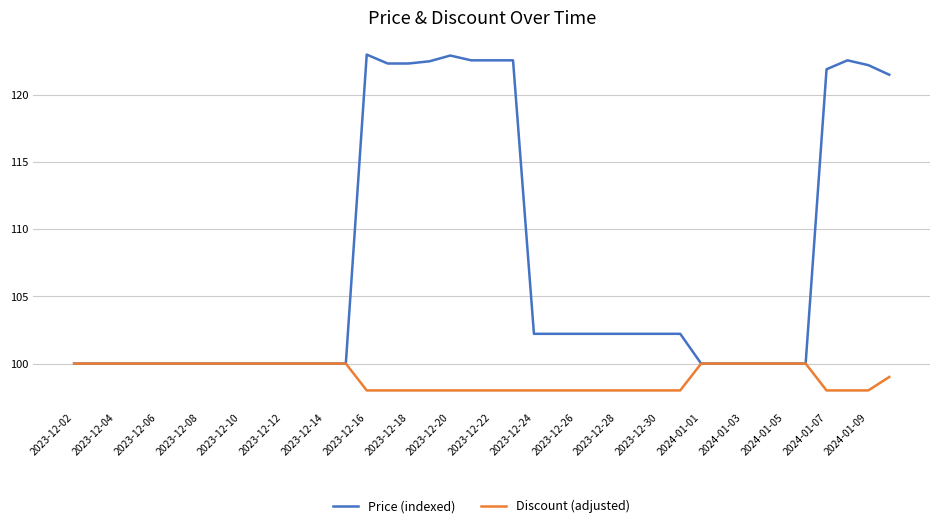

What are all the series names shown in the legend?

Price (indexed), Discount (adjusted)